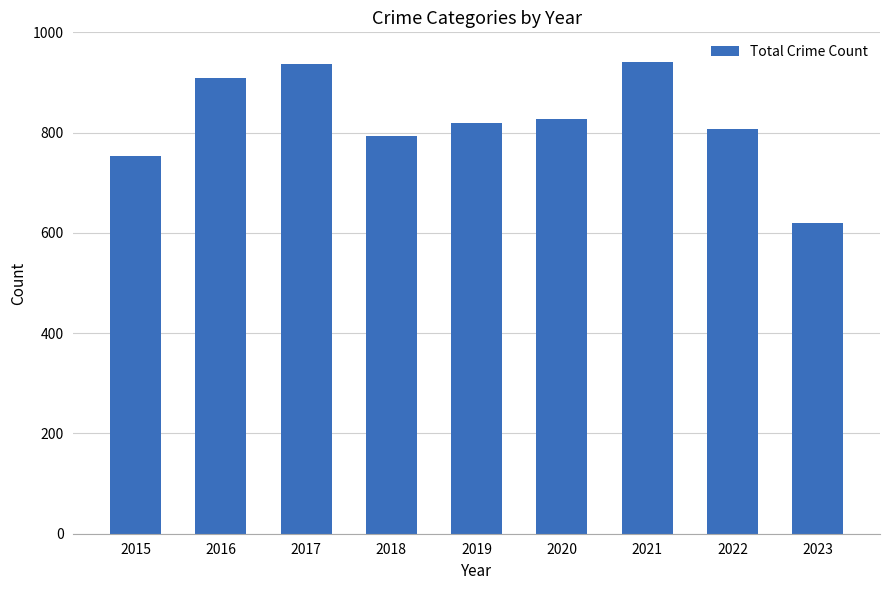

Is it true that the value at 2023 is 620?

True